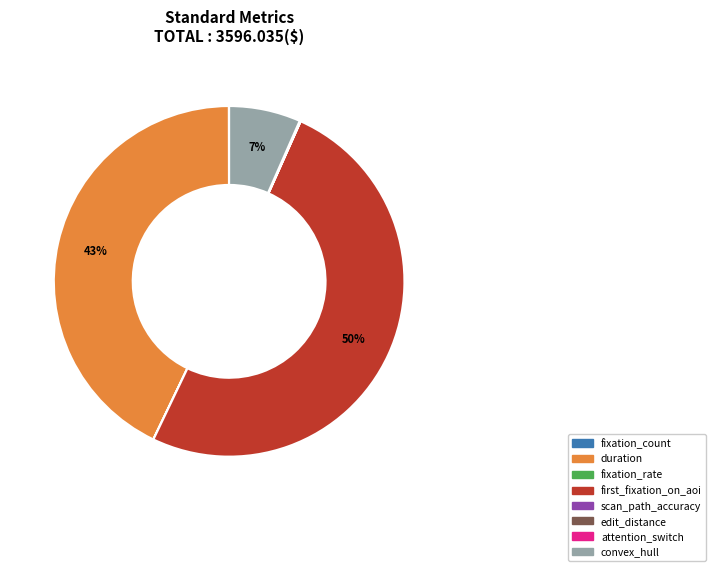

Which slice represents more than half of the pie?

first_fixation_on_aoi